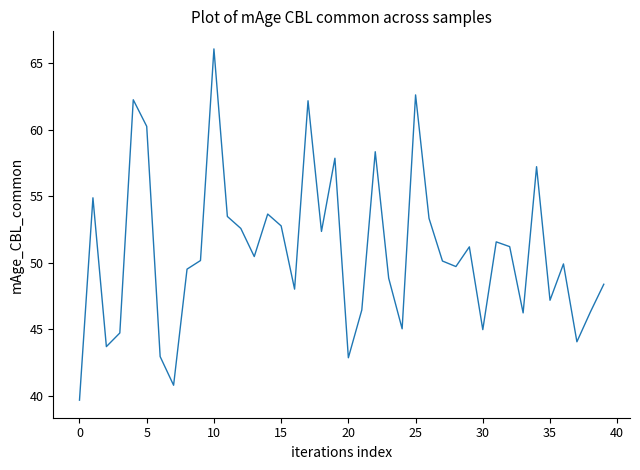

What is the difference between the second highest and minimum values?

22.9